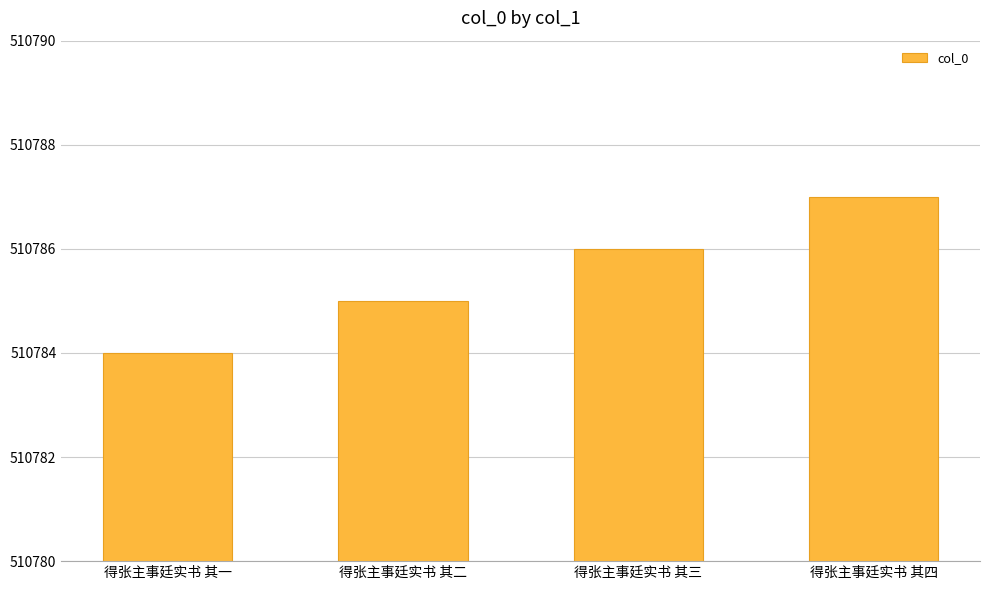

Where is the data nearest to the value 510785?

得张主事廷实书 其二